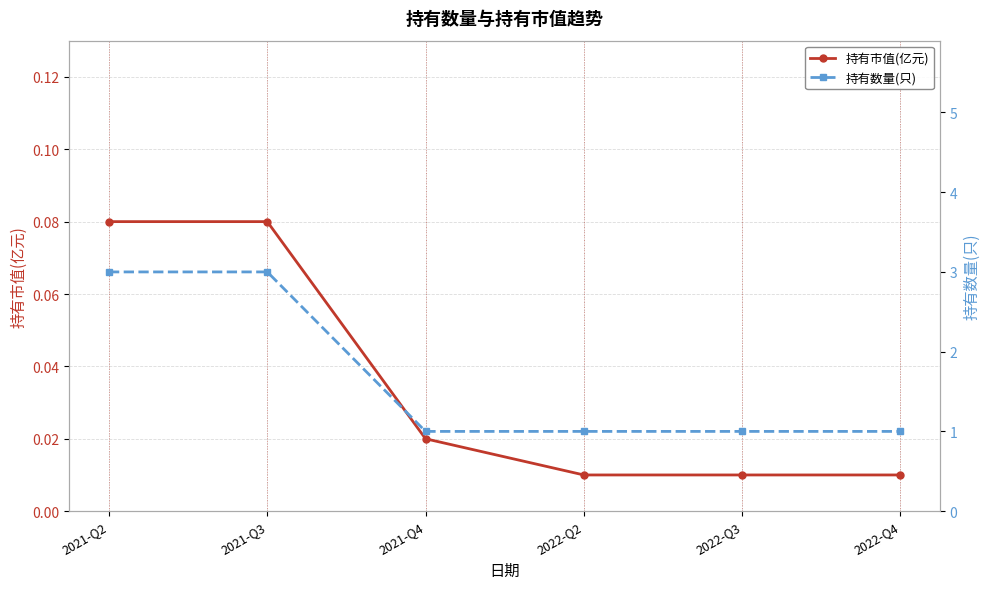

Rank the series by their average value, from lowest to highest.

持有市值(亿元), 持有数量(只)